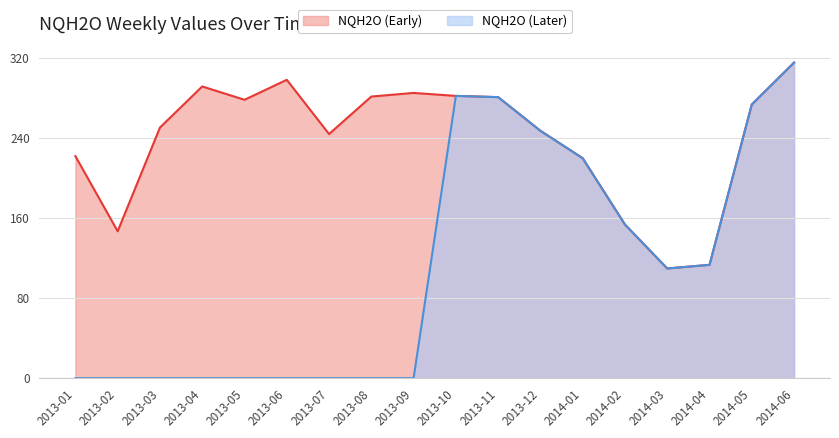

Is it true that the value at 2014-06 is 561.3?

False